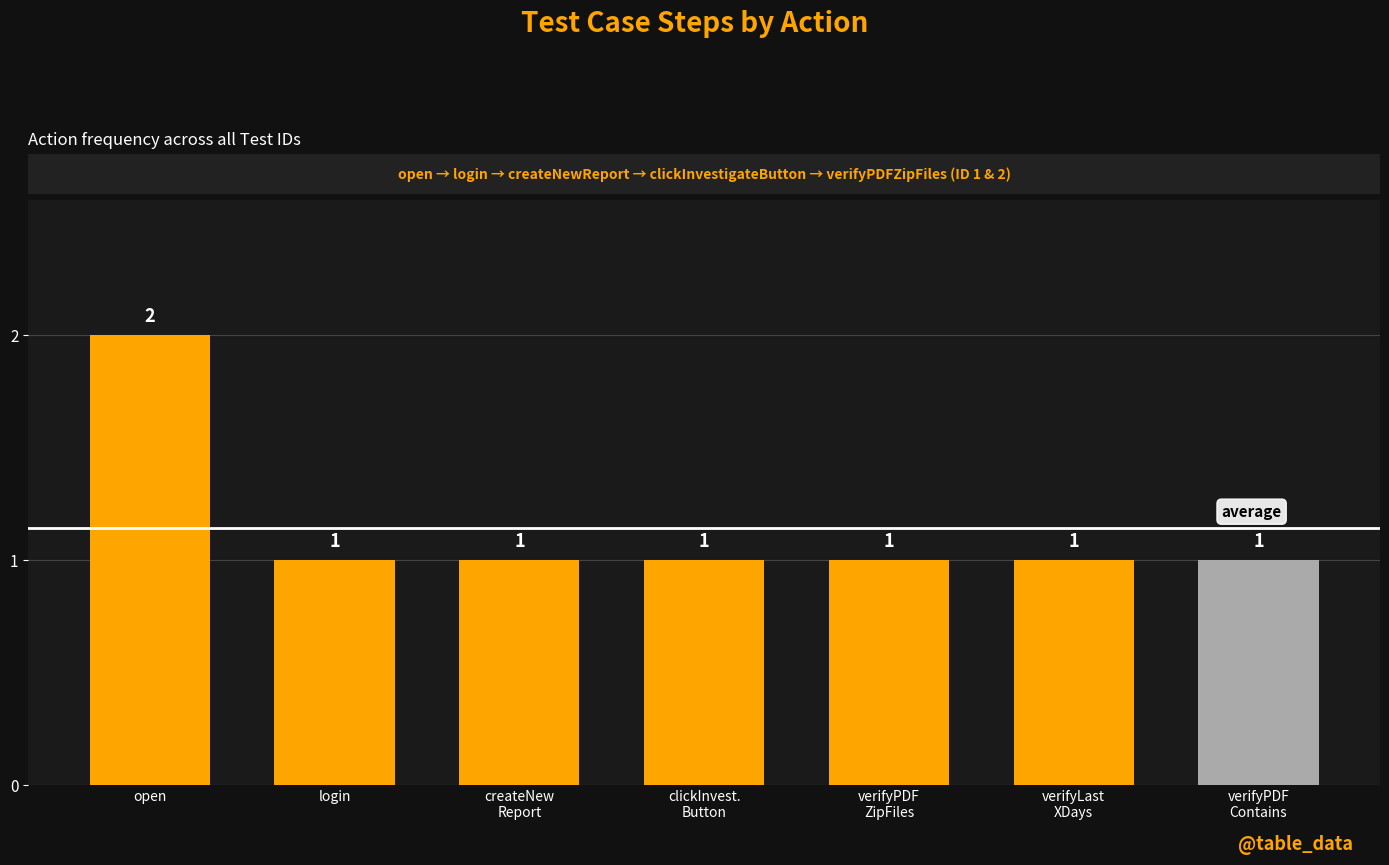

What is the greatest value displayed?

2